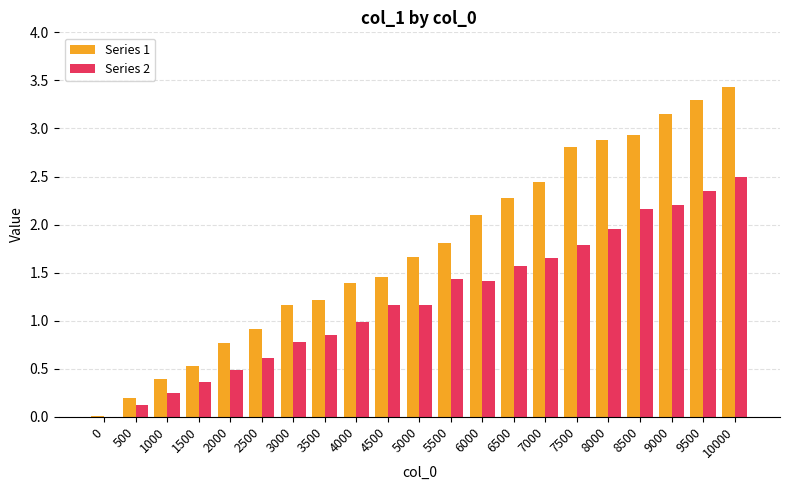

Is the value of Series 2 at 9000 greater than the value of Series 1 at 9000?

No